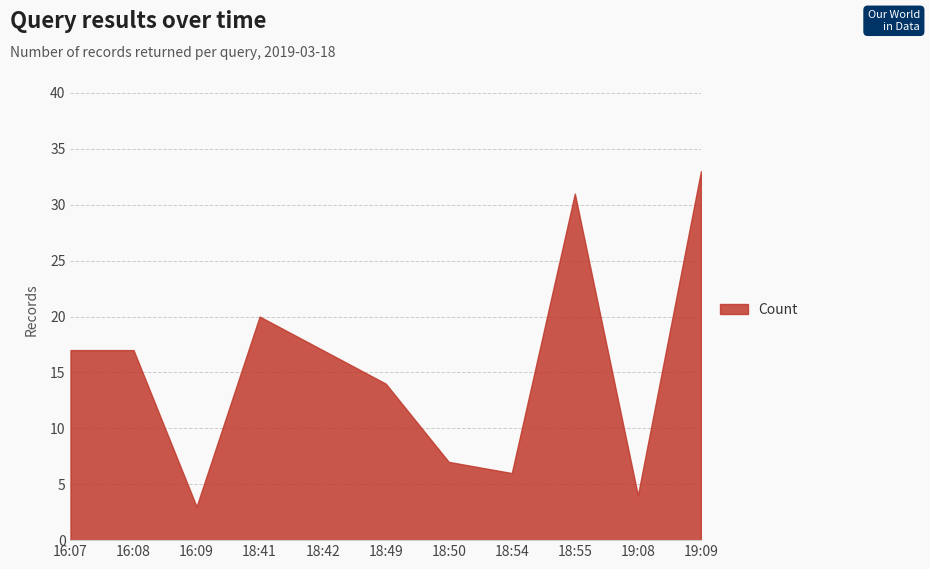

True or false: the data shows 17 at 16:08.

True